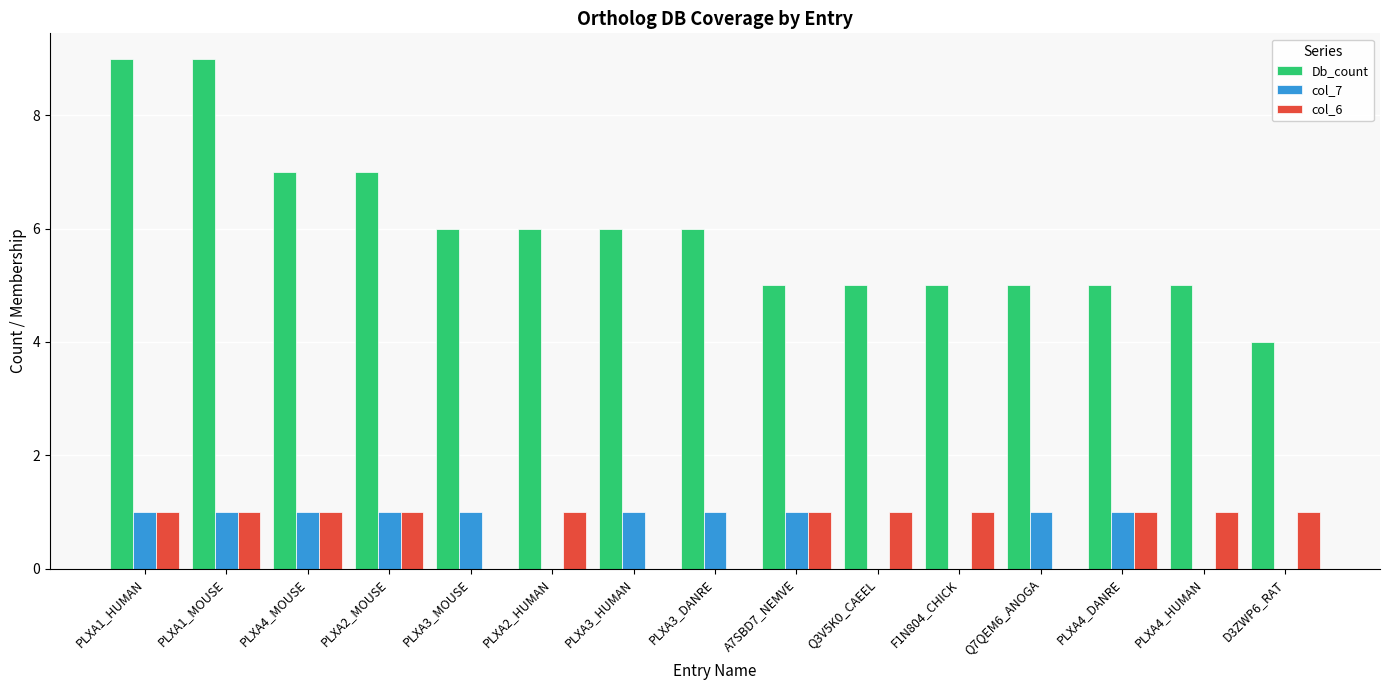

Is the value of col_7 at PLXA2_MOUSE greater than the value of Db_count at PLXA3_MOUSE?

No